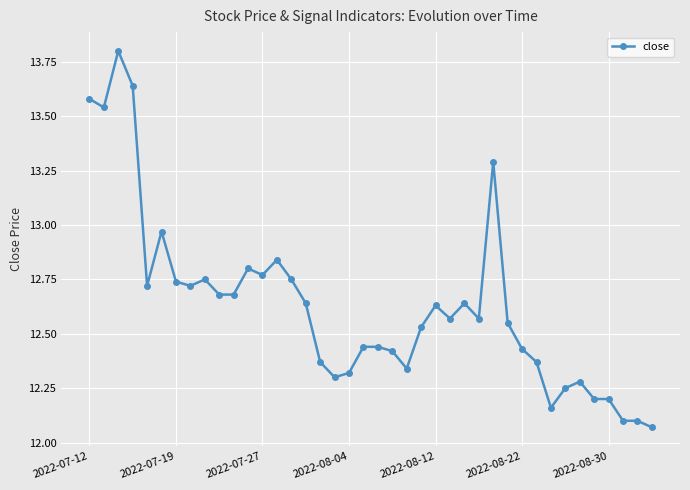

Count the number of data series in this chart.

1